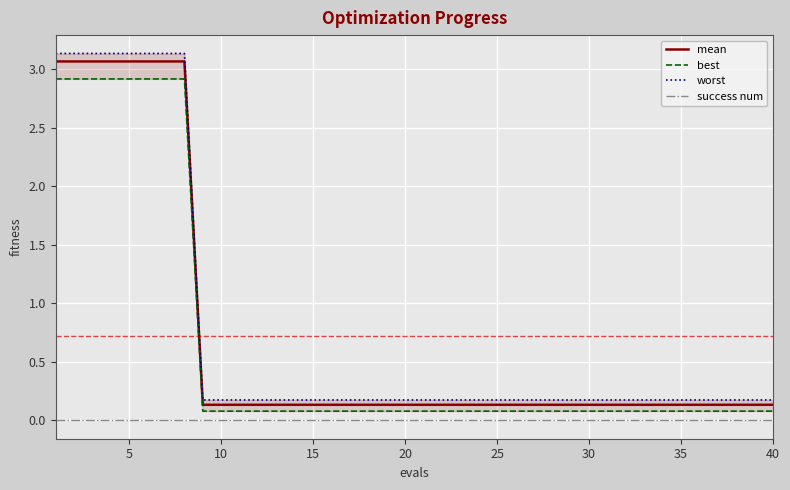

What is the value of the worst point at the 18th from the left?

0.2